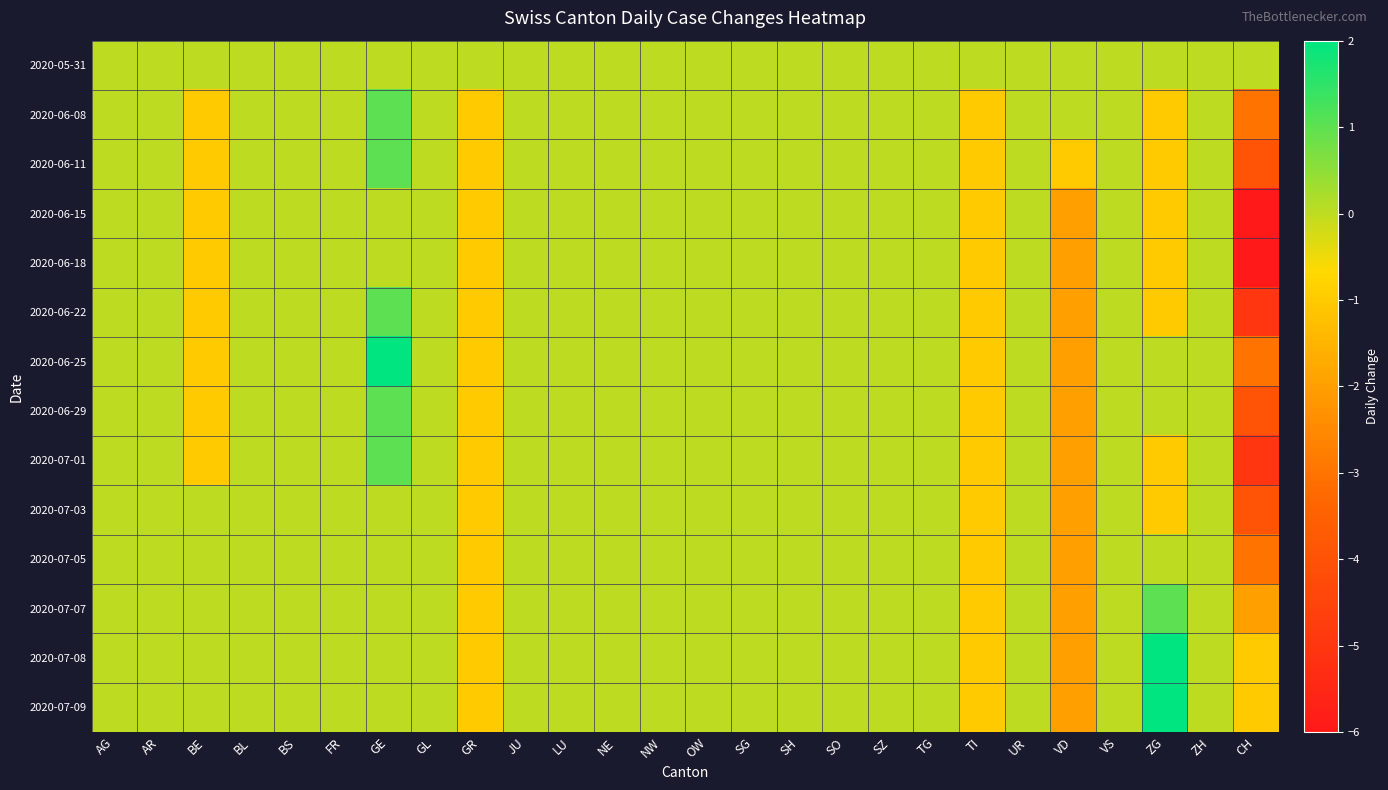

Reading left to right, extract all data points from this chart.

2020-05-31: AG=0	AR=0	BE=0	BL=0	BS=0	FR=0	GE=0	GL=0	GR=0	JU=0	LU=0	NE=0	NW=0	OW=0	SG=0	SH=0	SO=0	SZ=0	TG=0	TI=0	UR=0	VD=0	VS=0	ZG=0	ZH=0	CH=0
2020-06-08: AG=0	AR=0	BE=-1	BL=0	BS=0	FR=0	GE=1	GL=0	GR=-1	JU=0	LU=0	NE=0	NW=0	OW=0	SG=0	SH=0	SO=0	SZ=0	TG=0	TI=-1	UR=0	VD=0	VS=0	ZG=-1	ZH=0	CH=-3
2020-06-11: AG=0	AR=0	BE=-1	BL=0	BS=0	FR=0	GE=1	GL=0	GR=-1	JU=0	LU=0	NE=0	NW=0	OW=0	SG=0	SH=0	SO=0	SZ=0	TG=0	TI=-1	UR=0	VD=-1	VS=0	ZG=-1	ZH=0	CH=-4
2020-06-15: AG=0	AR=0	BE=-1	BL=0	BS=0	FR=0	GE=0	GL=0	GR=-1	JU=0	LU=0	NE=0	NW=0	OW=0	SG=0	SH=0	SO=0	SZ=0	TG=0	TI=-1	UR=0	VD=-2	VS=0	ZG=-1	ZH=0	CH=-6
2020-06-18: AG=0	AR=0	BE=-1	BL=0	BS=0	FR=0	GE=0	GL=0	GR=-1	JU=0	LU=0	NE=0	NW=0	OW=0	SG=0	SH=0	SO=0	SZ=0	TG=0	TI=-1	UR=0	VD=-2	VS=0	ZG=-1	ZH=0	CH=-6
2020-06-22: AG=0	AR=0	BE=-1	BL=0	BS=0	FR=0	GE=1	GL=0	GR=-1	JU=0	LU=0	NE=0	NW=0	OW=0	SG=0	SH=0	SO=0	SZ=0	TG=0	TI=-1	UR=0	VD=-2	VS=0	ZG=-1	ZH=0	CH=-5
2020-06-25: AG=0	AR=0	BE=-1	BL=0	BS=0	FR=0	GE=2	GL=0	GR=-1	JU=0	LU=0	NE=0	NW=0	OW=0	SG=0	SH=0	SO=0	SZ=0	TG=0	TI=-1	UR=0	VD=-2	VS=0	ZG=0	ZH=0	CH=-3
2020-06-29: AG=0	AR=0	BE=-1	BL=0	BS=0	FR=0	GE=1	GL=0	GR=-1	JU=0	LU=0	NE=0	NW=0	OW=0	SG=0	SH=0	SO=0	SZ=0	TG=0	TI=-1	UR=0	VD=-2	VS=0	ZG=0	ZH=0	CH=-4
2020-07-01: AG=0	AR=0	BE=-1	BL=0	BS=0	FR=0	GE=1	GL=0	GR=-1	JU=0	LU=0	NE=0	NW=0	OW=0	SG=0	SH=0	SO=0	SZ=0	TG=0	TI=-1	UR=0	VD=-2	VS=0	ZG=-1	ZH=0	CH=-5
2020-07-03: AG=0	AR=0	BE=0	BL=0	BS=0	FR=0	GE=0	GL=0	GR=-1	JU=0	LU=0	NE=0	NW=0	OW=0	SG=0	SH=0	SO=0	SZ=0	TG=0	TI=-1	UR=0	VD=-2	VS=0	ZG=-1	ZH=0	CH=-4
2020-07-05: AG=0	AR=0	BE=0	BL=0	BS=0	FR=0	GE=0	GL=0	GR=-1	JU=0	LU=0	NE=0	NW=0	OW=0	SG=0	SH=0	SO=0	SZ=0	TG=0	TI=-1	UR=0	VD=-2	VS=0	ZG=0	ZH=0	CH=-3
2020-07-07: AG=0	AR=0	BE=0	BL=0	BS=0	FR=0	GE=0	GL=0	GR=-1	JU=0	LU=0	NE=0	NW=0	OW=0	SG=0	SH=0	SO=0	SZ=0	TG=0	TI=-1	UR=0	VD=-2	VS=0	ZG=1	ZH=0	CH=-2
2020-07-08: AG=0	AR=0	BE=0	BL=0	BS=0	FR=0	GE=0	GL=0	GR=-1	JU=0	LU=0	NE=0	NW=0	OW=0	SG=0	SH=0	SO=0	SZ=0	TG=0	TI=-1	UR=0	VD=-2	VS=0	ZG=2	ZH=0	CH=-1
2020-07-09: AG=0	AR=0	BE=0	BL=0	BS=0	FR=0	GE=0	GL=0	GR=-1	JU=0	LU=0	NE=0	NW=0	OW=0	SG=0	SH=0	SO=0	SZ=0	TG=0	TI=-1	UR=0	VD=-2	VS=0	ZG=2	ZH=0	CH=-1